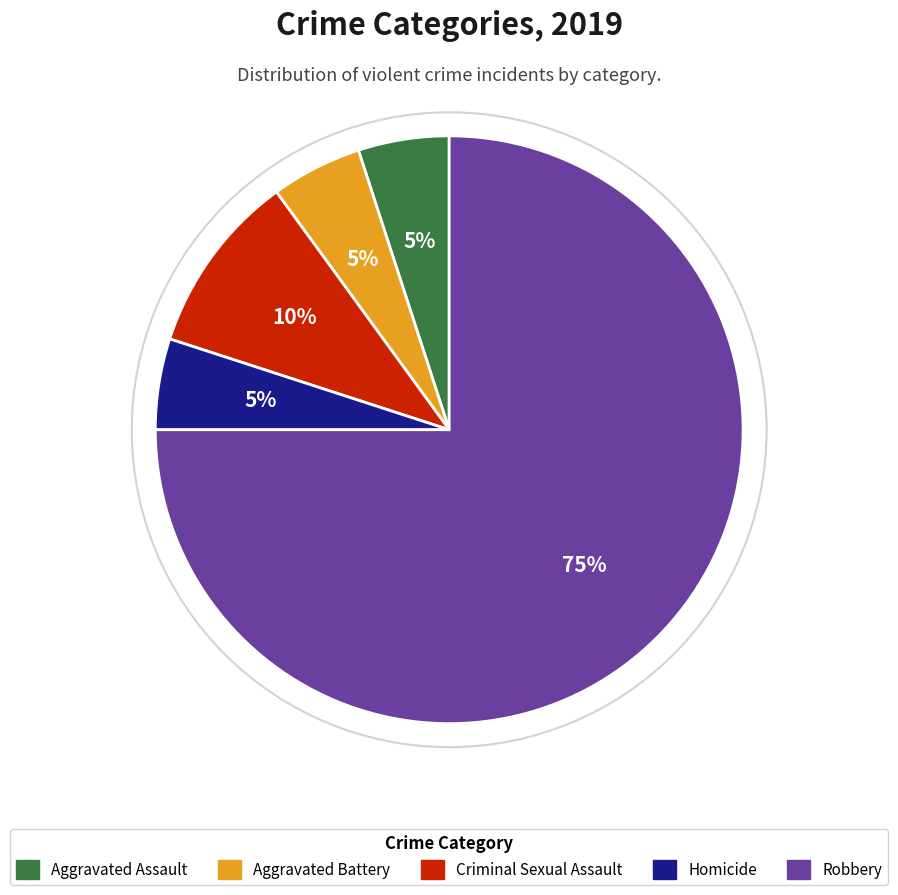

How many segments does this pie chart have?

5